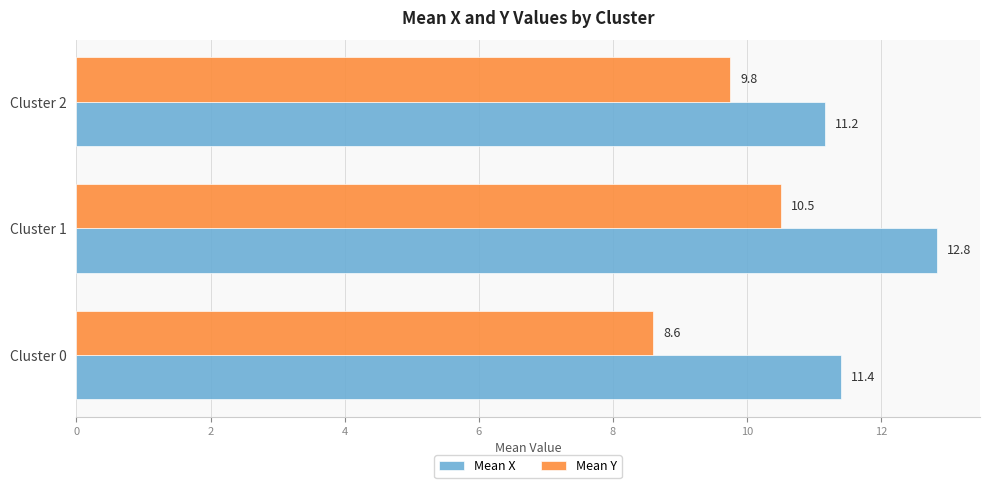

What is the sum of all Mean Y values?

28.9